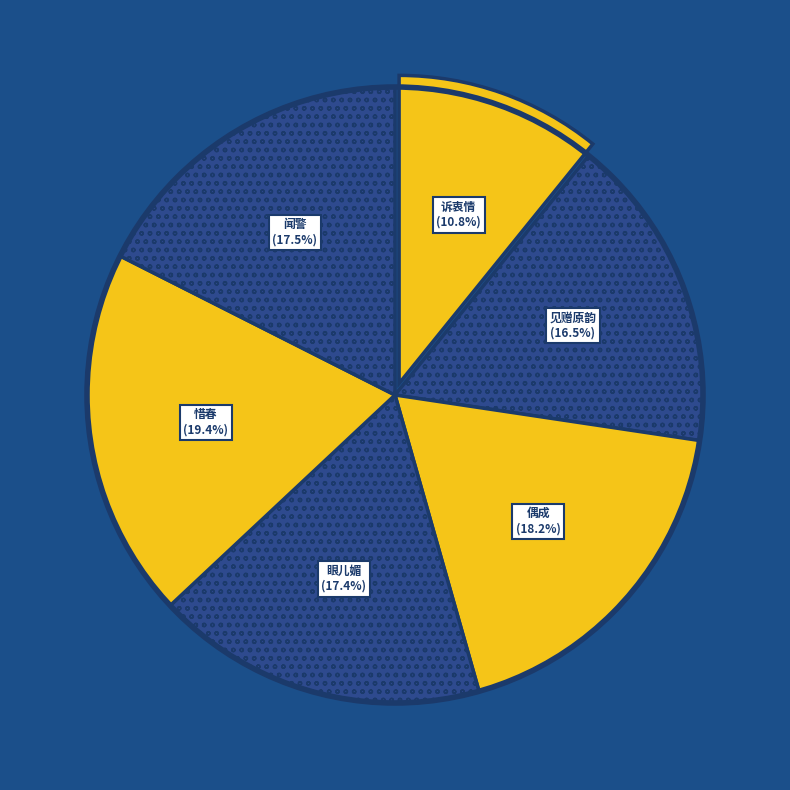

Count the number of slices in the pie.

6